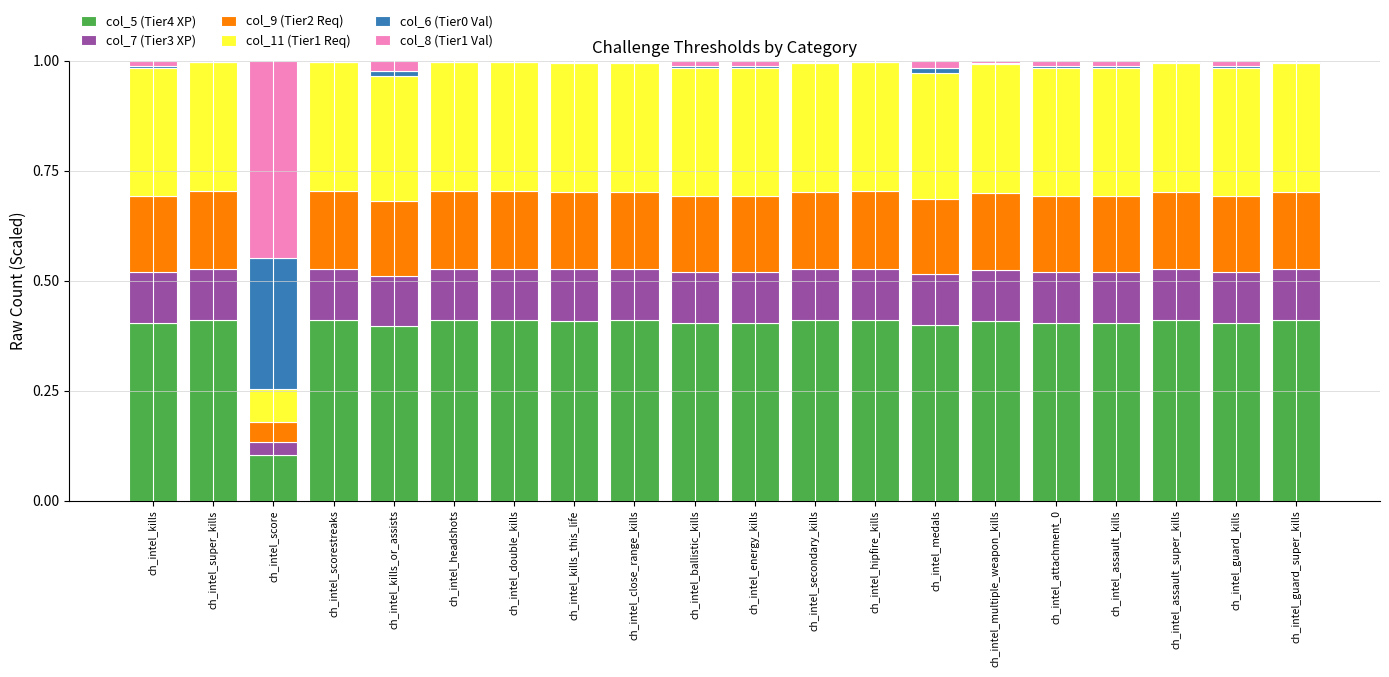

True or false: col_5 (Tier4 XP) has a value of 0.4 at ch_intel_super_kills.

True